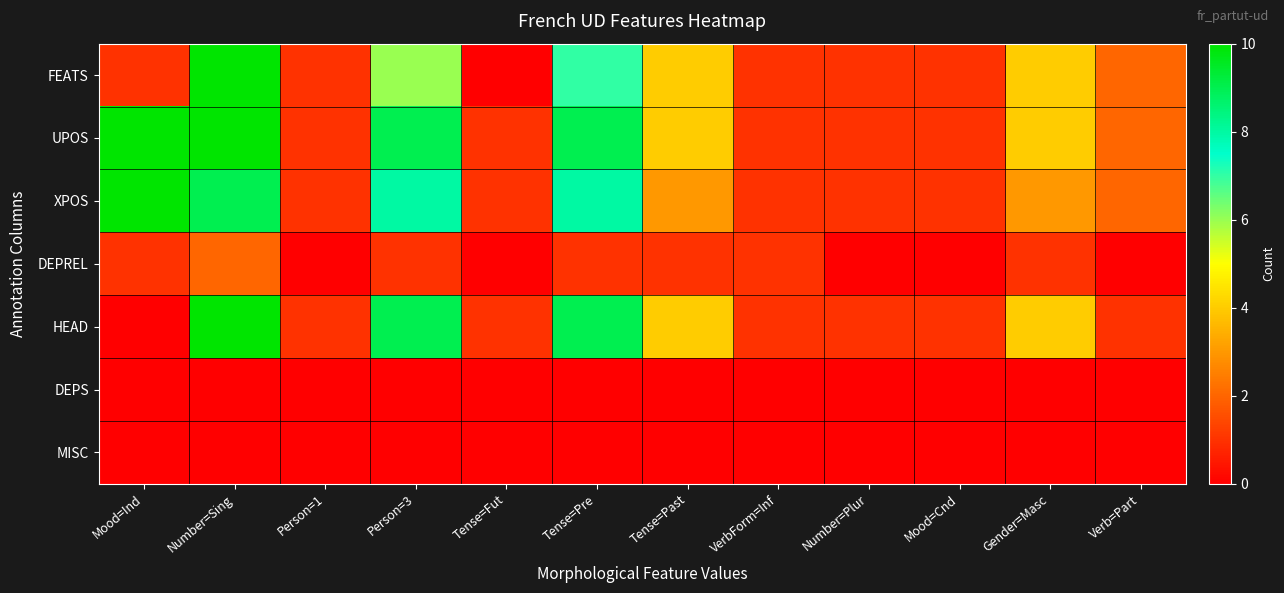

At which category is the sum across all series the highest?

Number=Sing